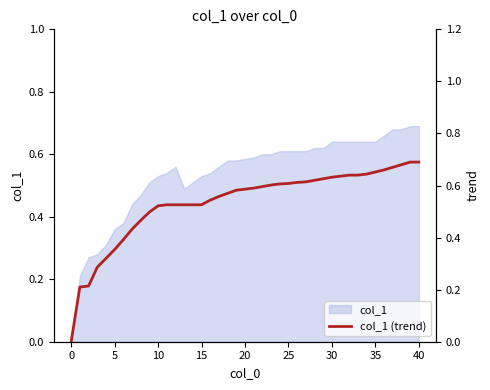

The col_1 series shows 1.1 at 30. True or false?

False